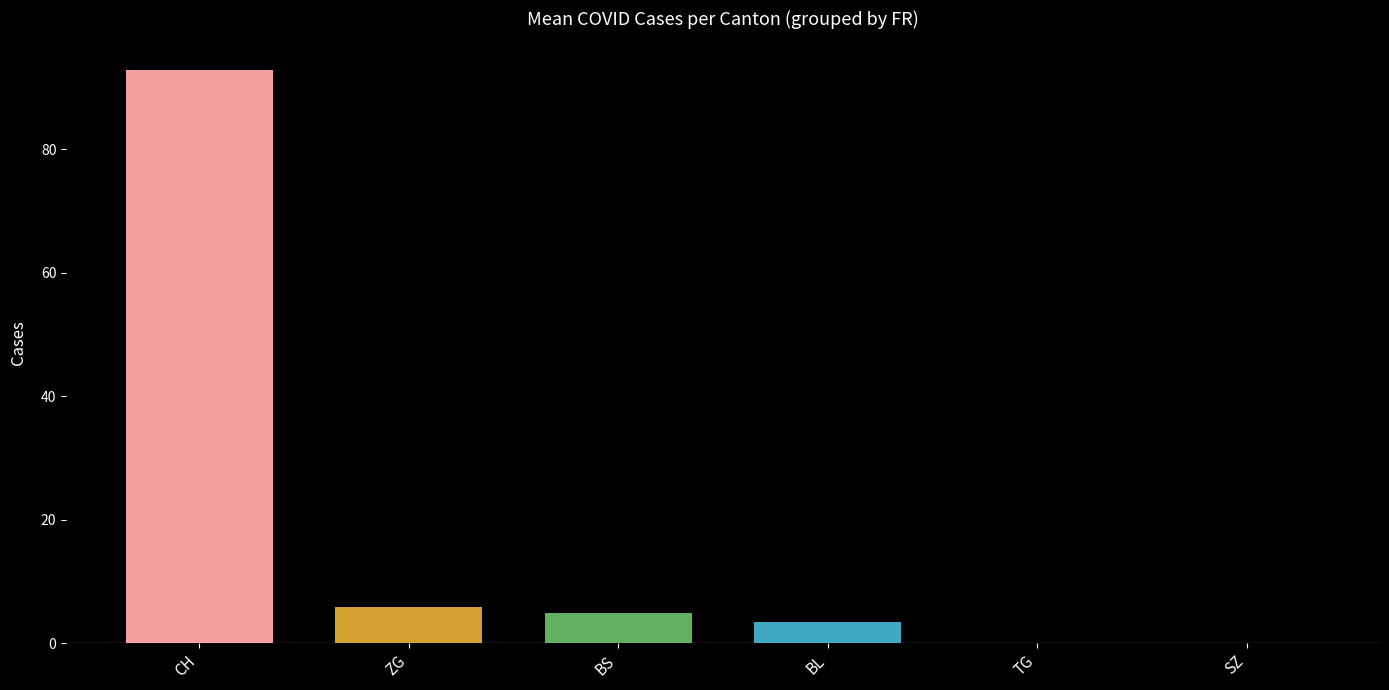

What value does the data have at BS?

5.0